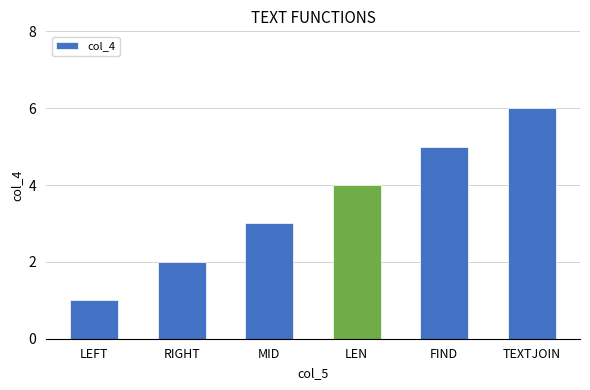

List the labels in order of value, smallest first.

LEFT, RIGHT, MID, LEN, FIND, TEXTJOIN